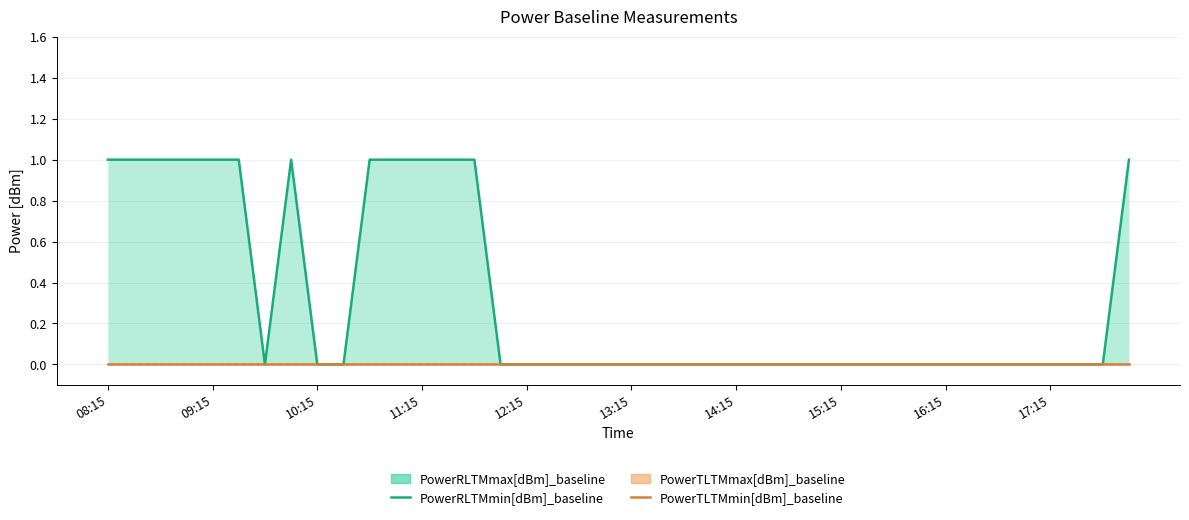

What is the sum of all PowerRLTMmin[dBm]_baseline values?

13